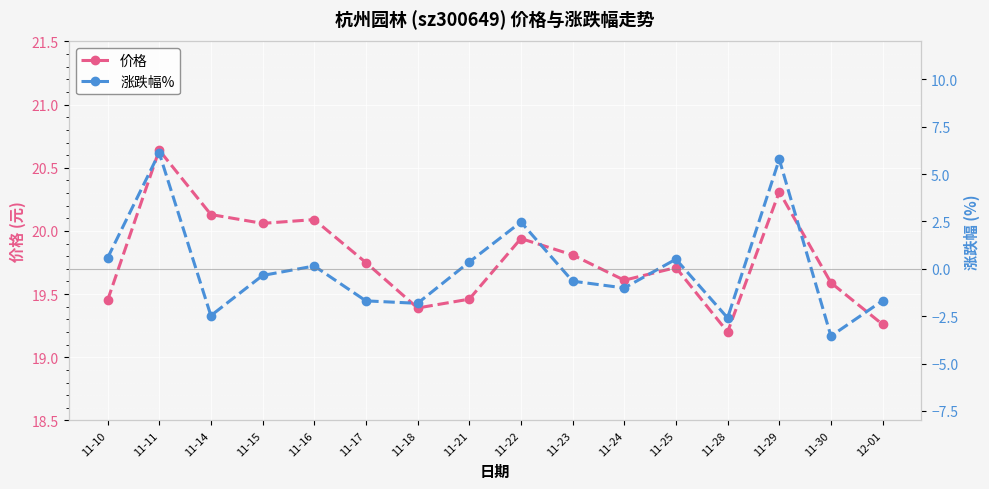

What is the value of the 价格 point at the 5th from the left?

20.1